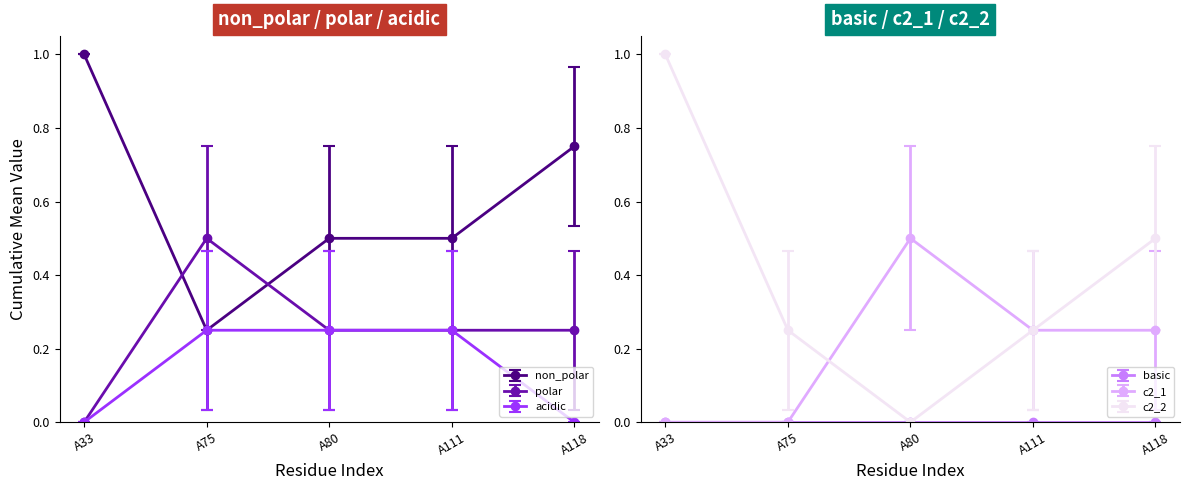

Where is polar nearest to the value 0?

A33